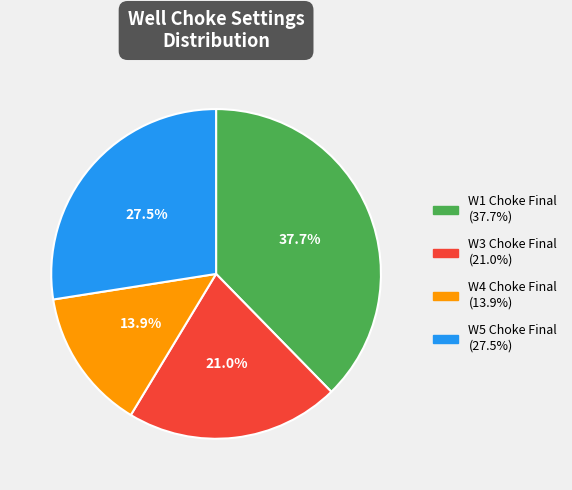

Is there any slice that represents more than half of the pie?

No